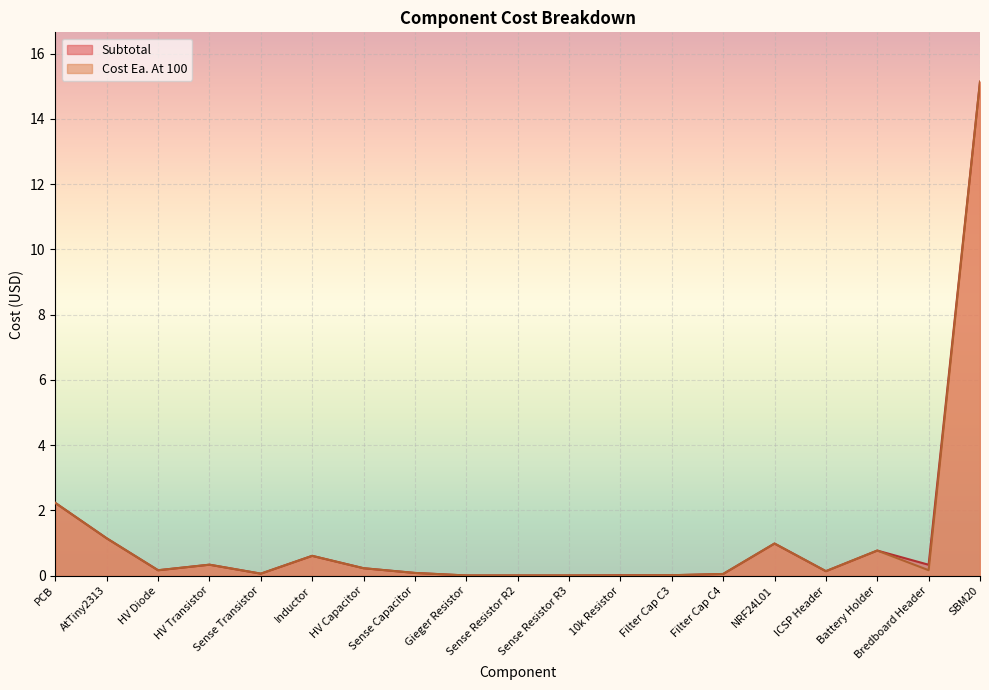

Reading left to right, what are all the values shown in this chart?

Subtotal: 2.2	1.1	0.2	0.3	0.1	0.6	0.2	0.1	0.0	0.0	0.0	0.0	0.0	0.1	1.0	0.1	0.8	0.3	15.1
Cost Ea. At 100: 2.2	1.1	0.2	0.3	0.1	0.6	0.2	0.1	0.0	0.0	0.0	0.0	0.0	0.1	1.0	0.1	0.8	0.2	15.1